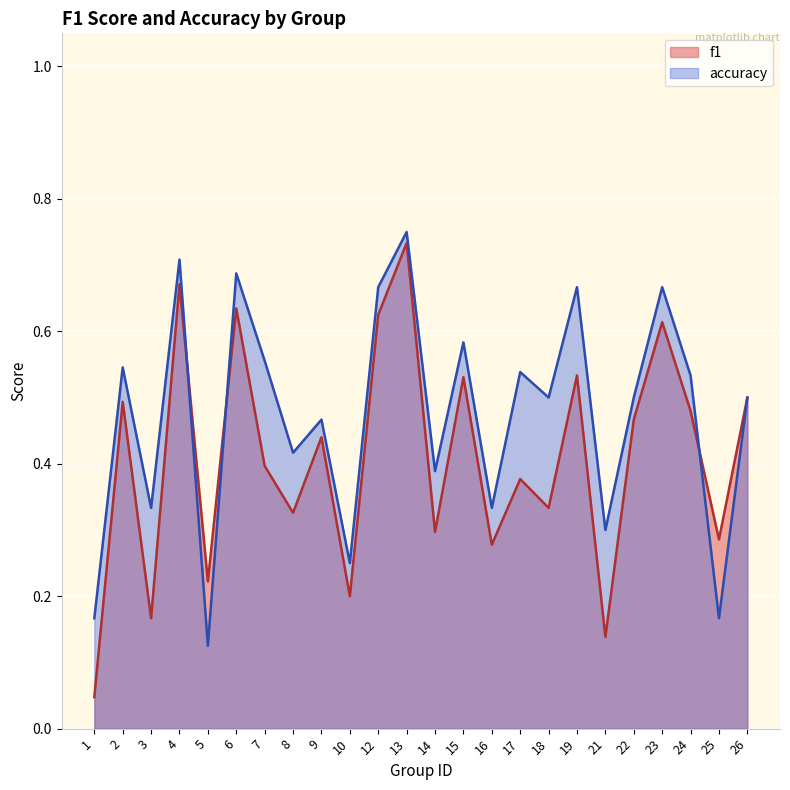

What is the value of the f1 point at the 21st from the left?

0.6